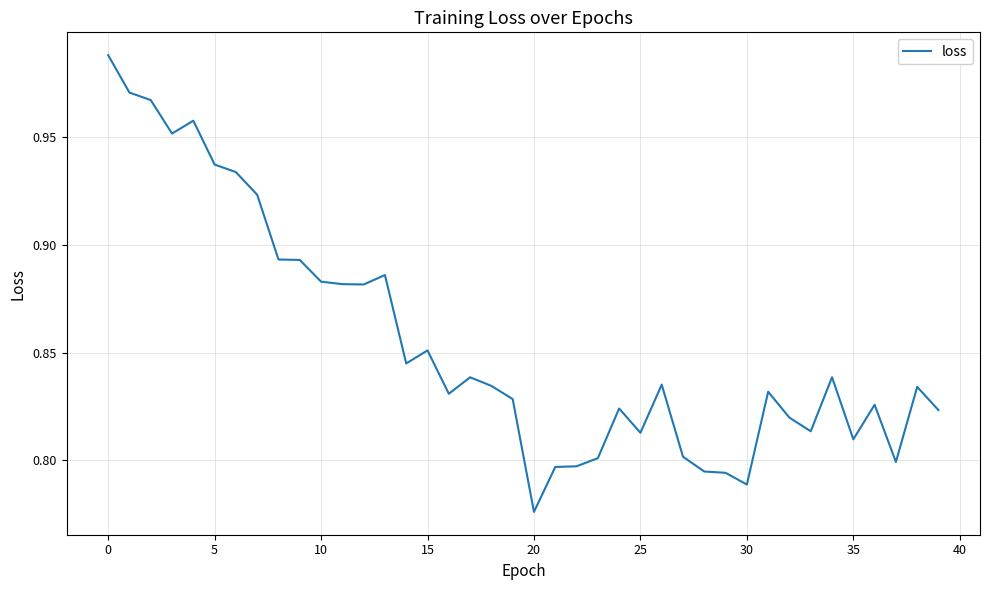

How many lines are shown in the chart?

1